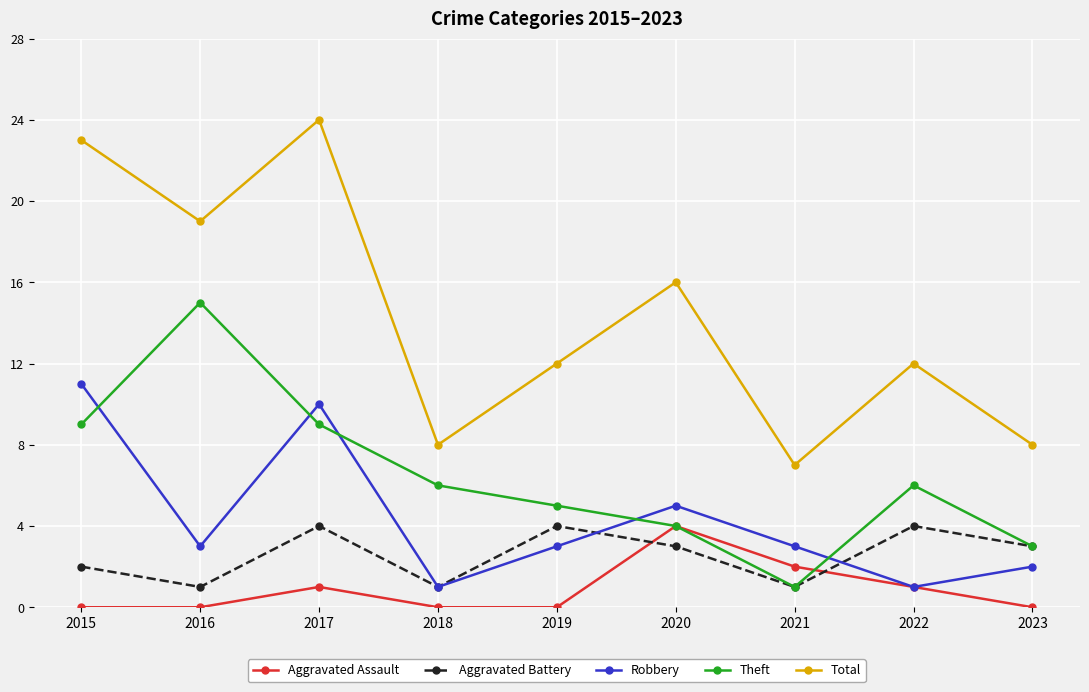

The Aggravated Battery series shows 0 at 2018. True or false?

False